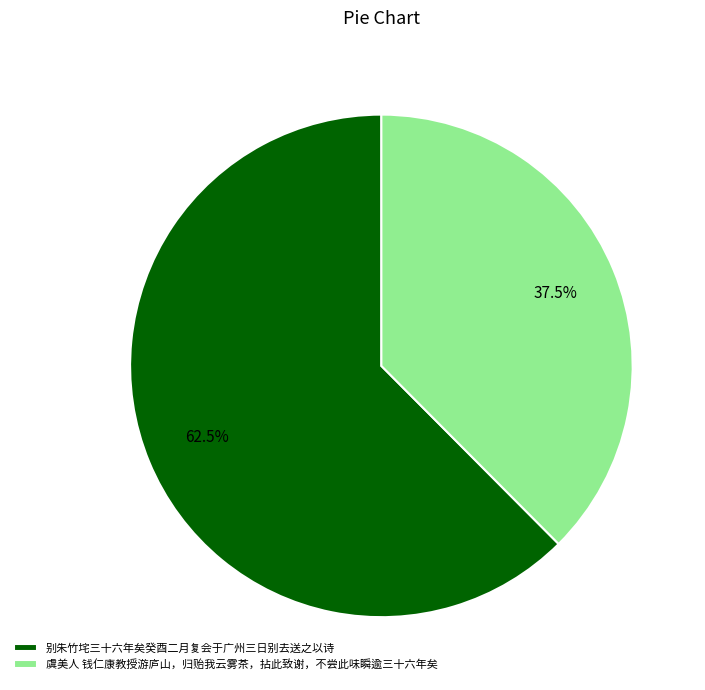

Which has a higher value, 虞美人 钱仁康教授游庐山，归贻我云雾茶，拈此致谢，不尝此味瞬逾三十六年矣 or 别朱竹垞三十六年矣癸酉二月复会于广州三日别去送之以诗?

别朱竹垞三十六年矣癸酉二月复会于广州三日别去送之以诗